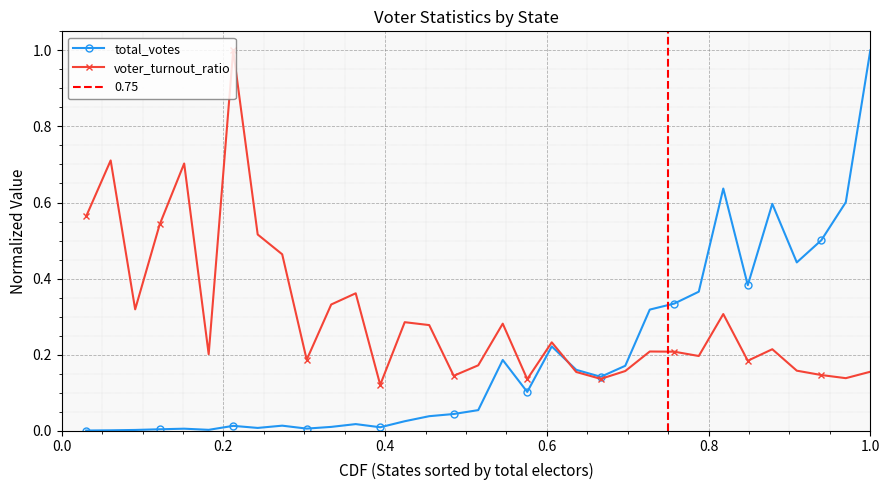

True or false: voter_turnout_ratio has more than 1 points higher than both neighbors.

True